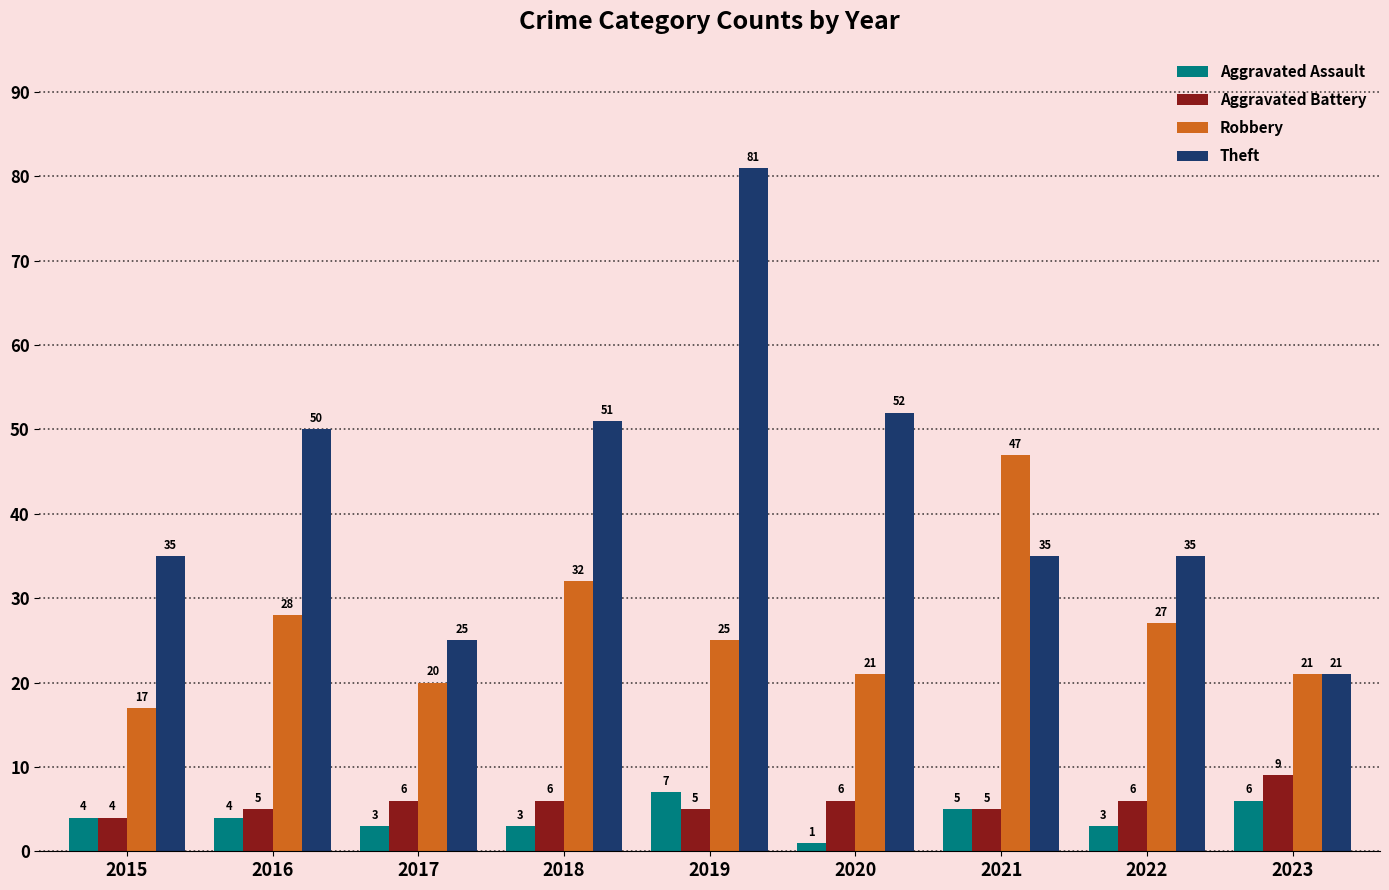

True or false: Robbery has a value of 21 at 2023.

True